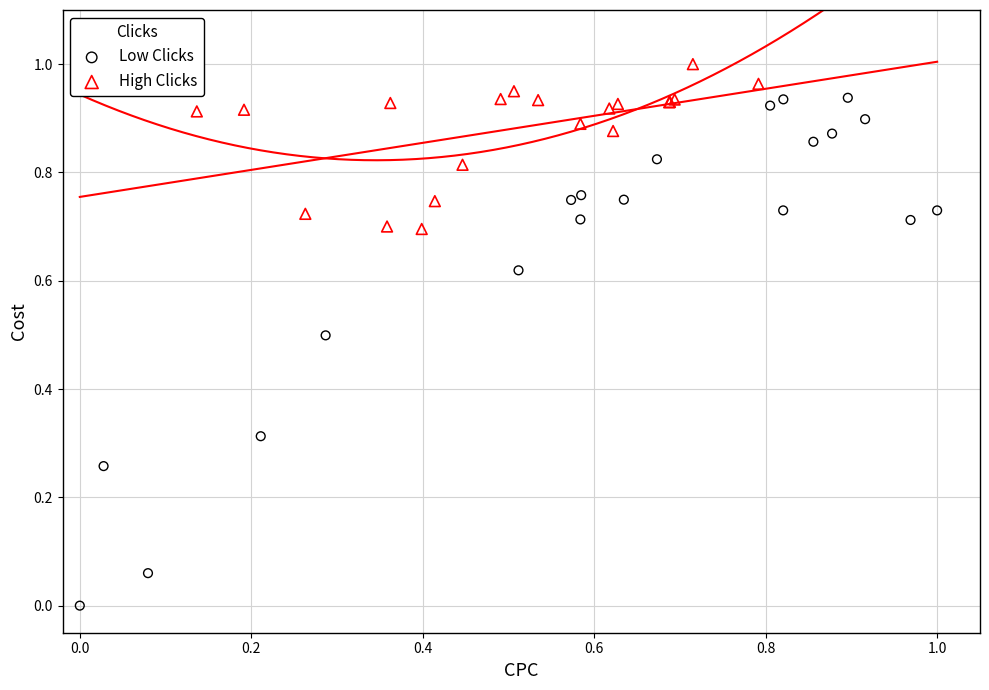

Which series reaches the maximum Y coordinate?

High Clicks